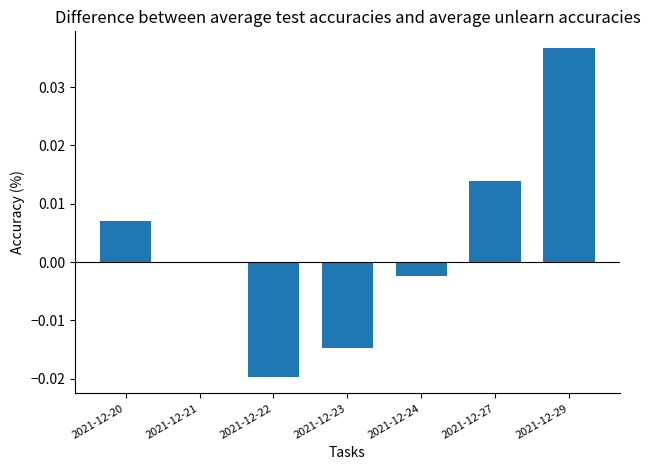

The value at 2021-12-22 is -0.0. True or false?

True